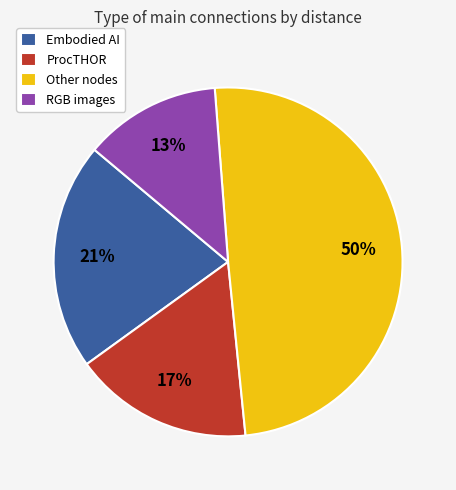

Rank the categories by value from highest to lowest.

Other nodes, Embodied AI, ProcTHOR, RGB images